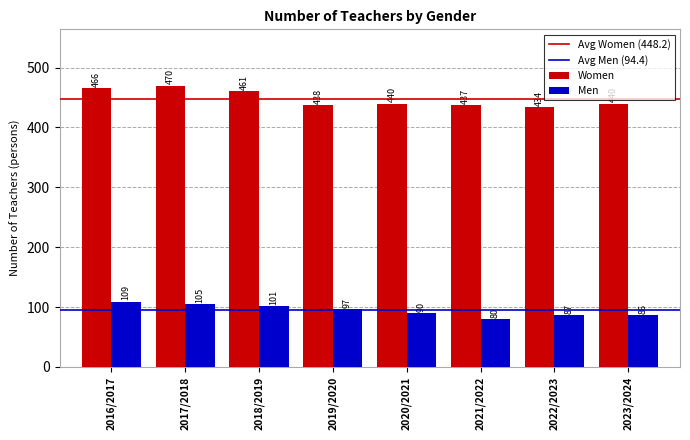

What is the total value across all series at 2019/2020?

535